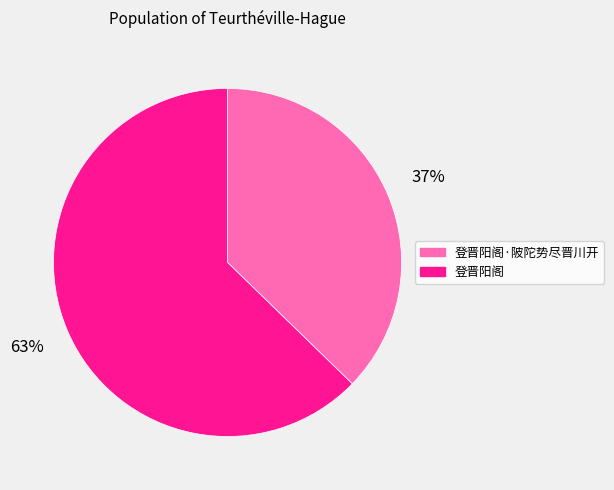

To the nearest percent, what portion does 登晋阳阁 represent?

63%